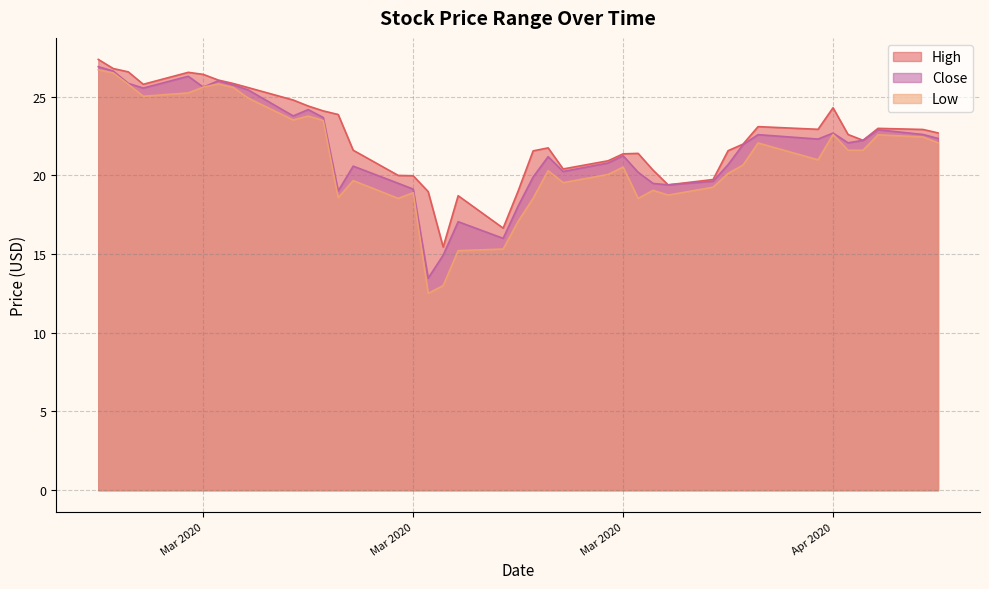

How many lines are shown in the chart?

3